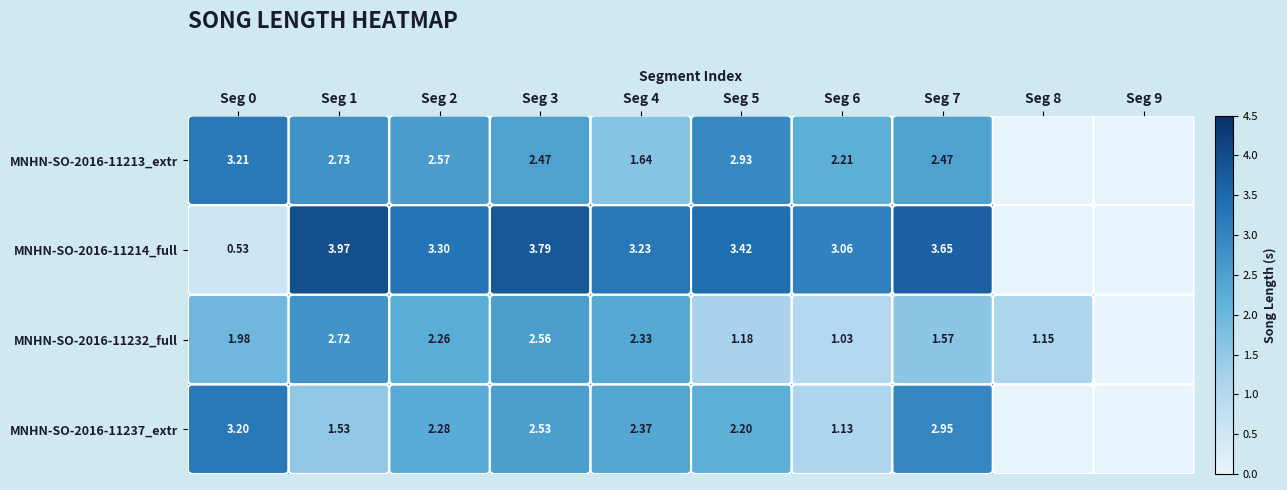

What is the average value of the MNHN-SO-2016-11214_full series?

2.5